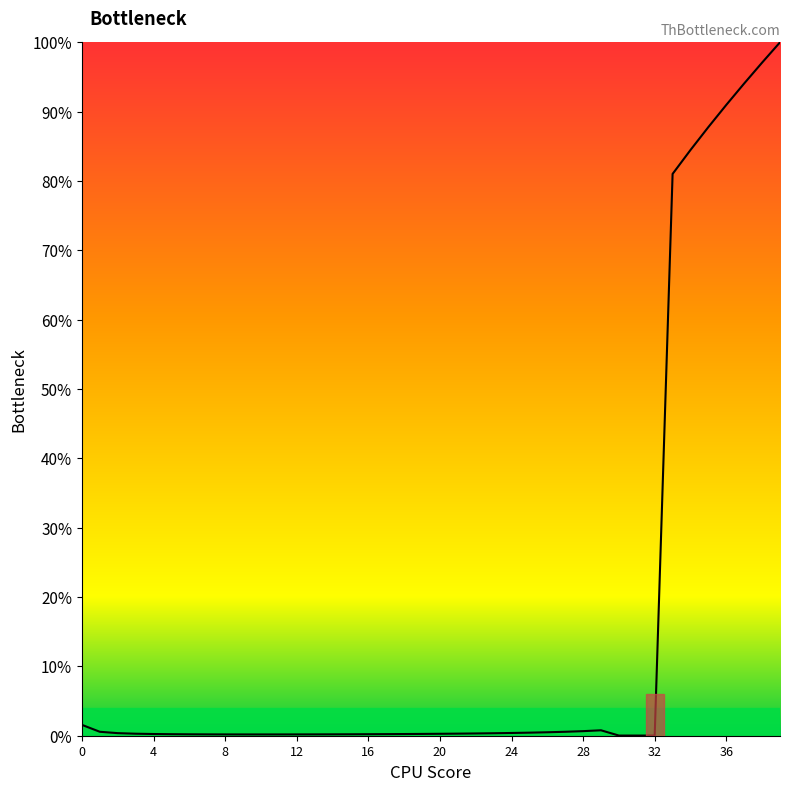

How many interior local peaks (higher than both neighbors) does the data have?

1